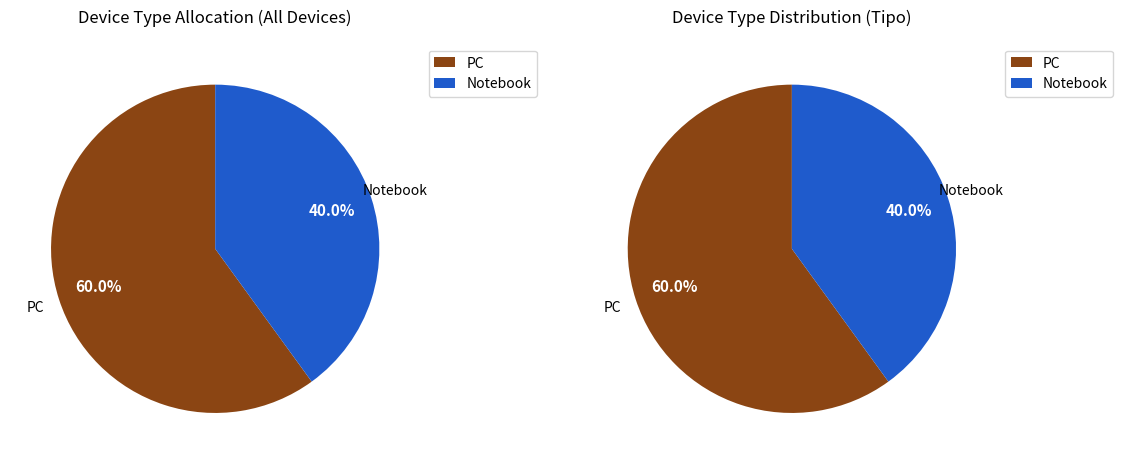

Combined, do PC and Notebook account for over 50%?

Yes